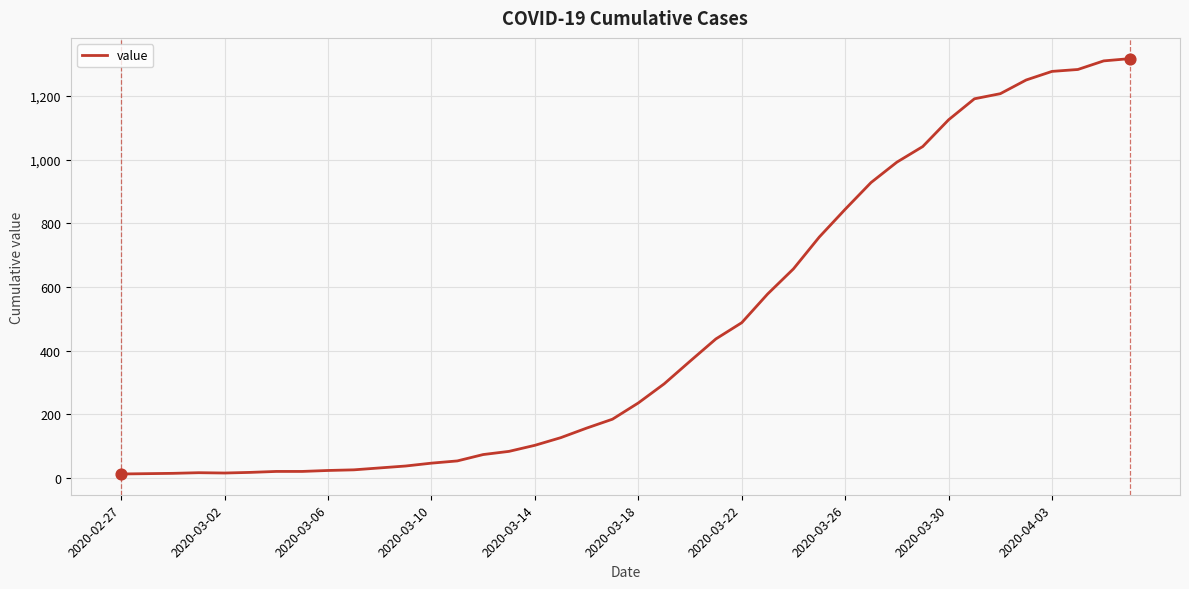

What is the maximum value shown in the chart?

1317